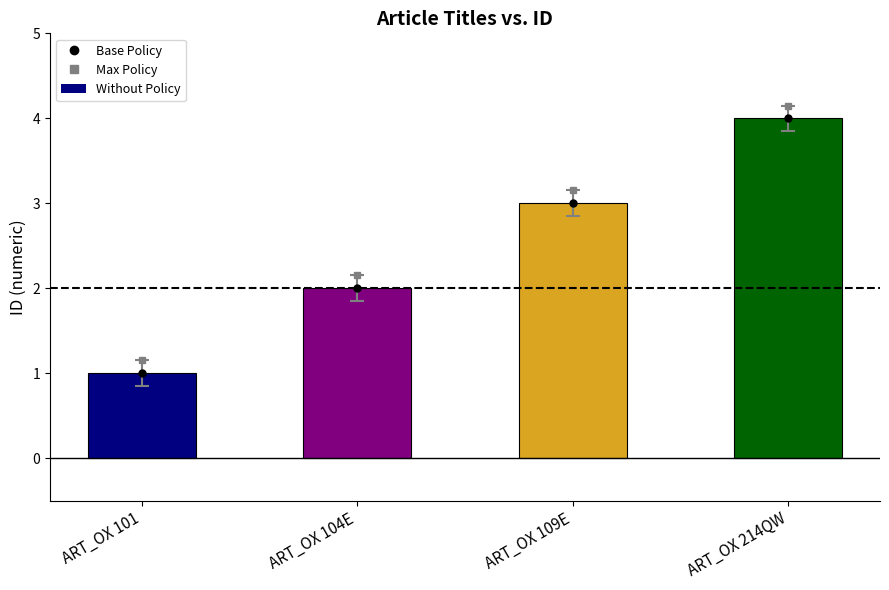

What is the greatest value displayed?

4.2